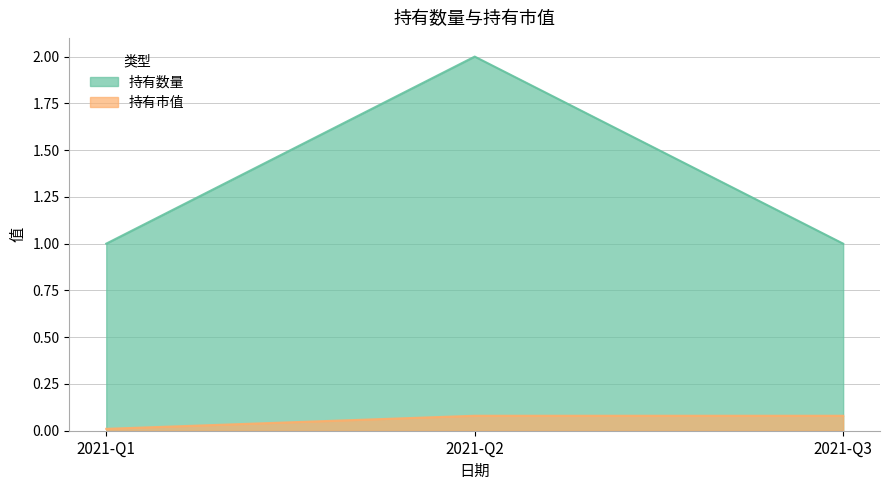

What are all the series names shown in the legend?

持有数量, 持有市值